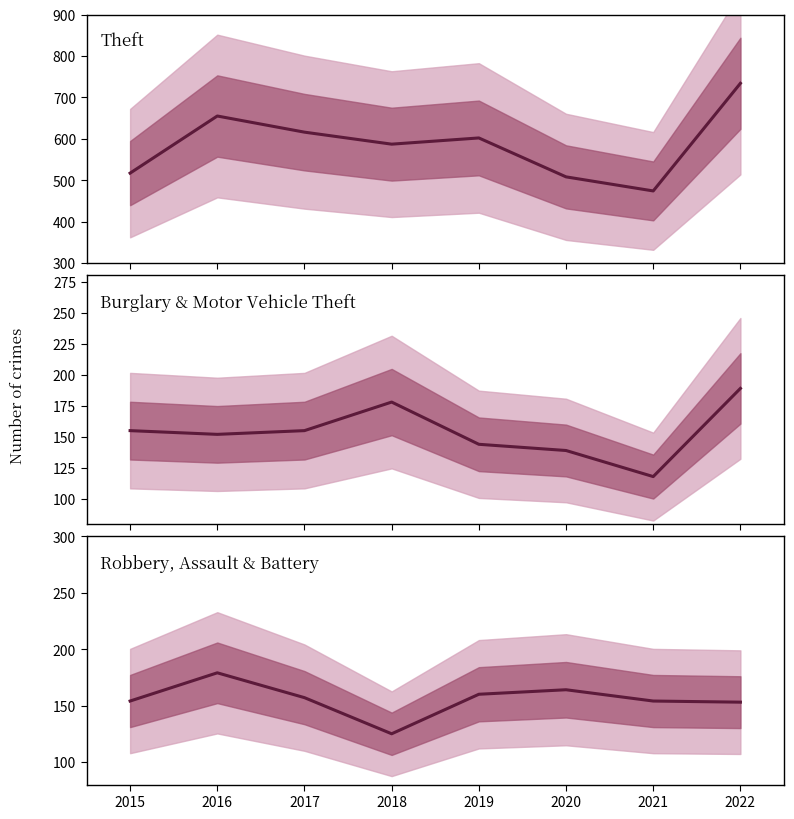

How many interior local peaks does the Theft series have?

2